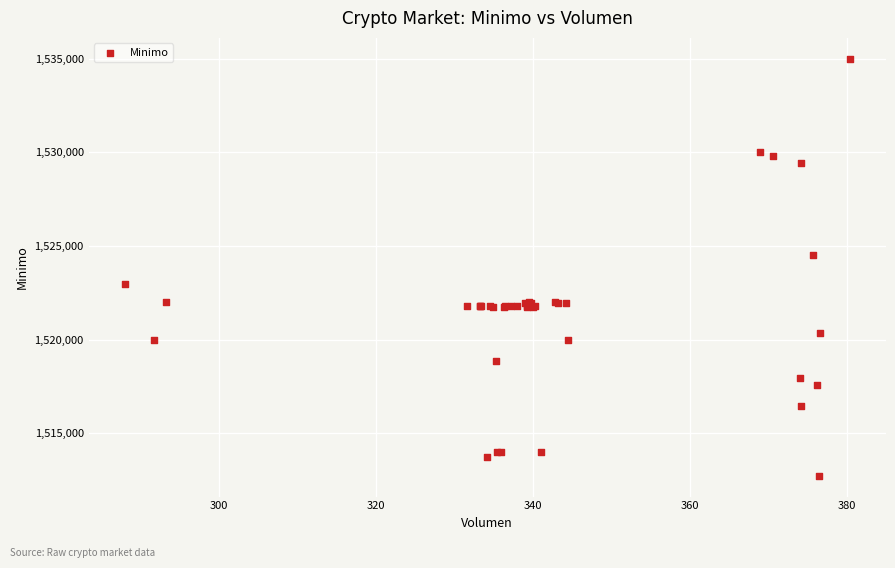

What Y value in the scatter plot is closest to 1523862?

1524513